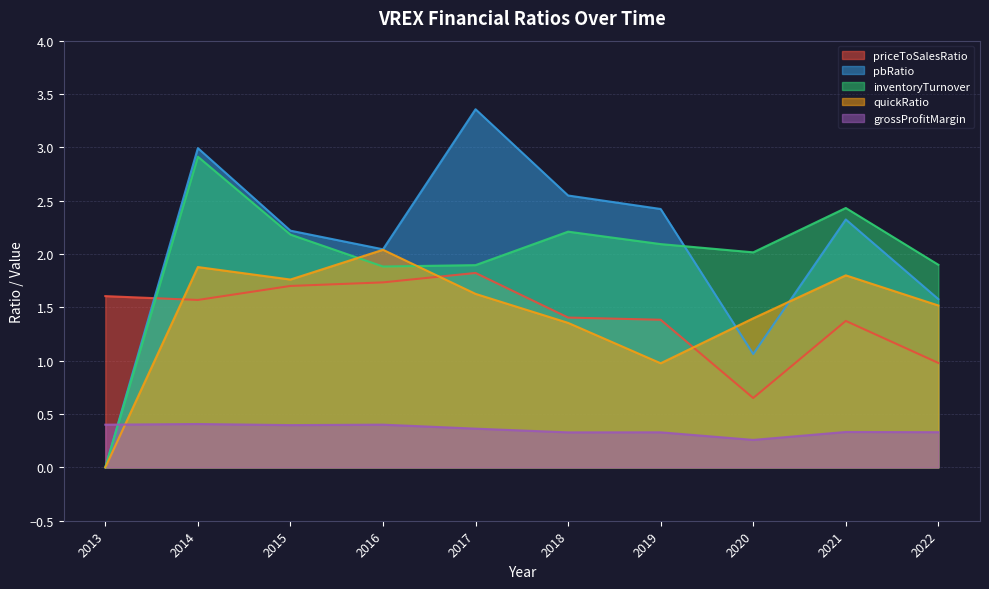

Where do grossProfitMargin and pbRatio first cross each other?

2013 and 2014